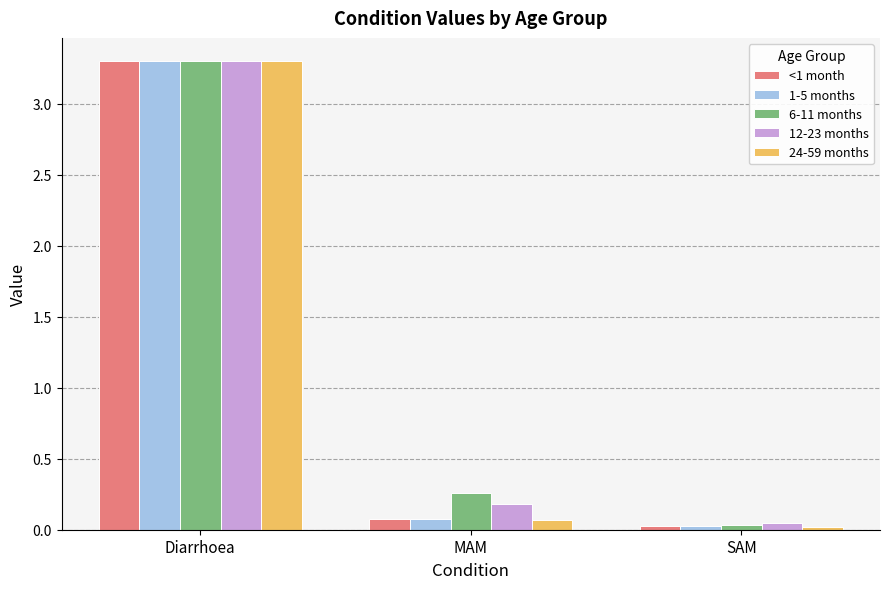

What is the spread (max minus min) of values at MAM?

0.2